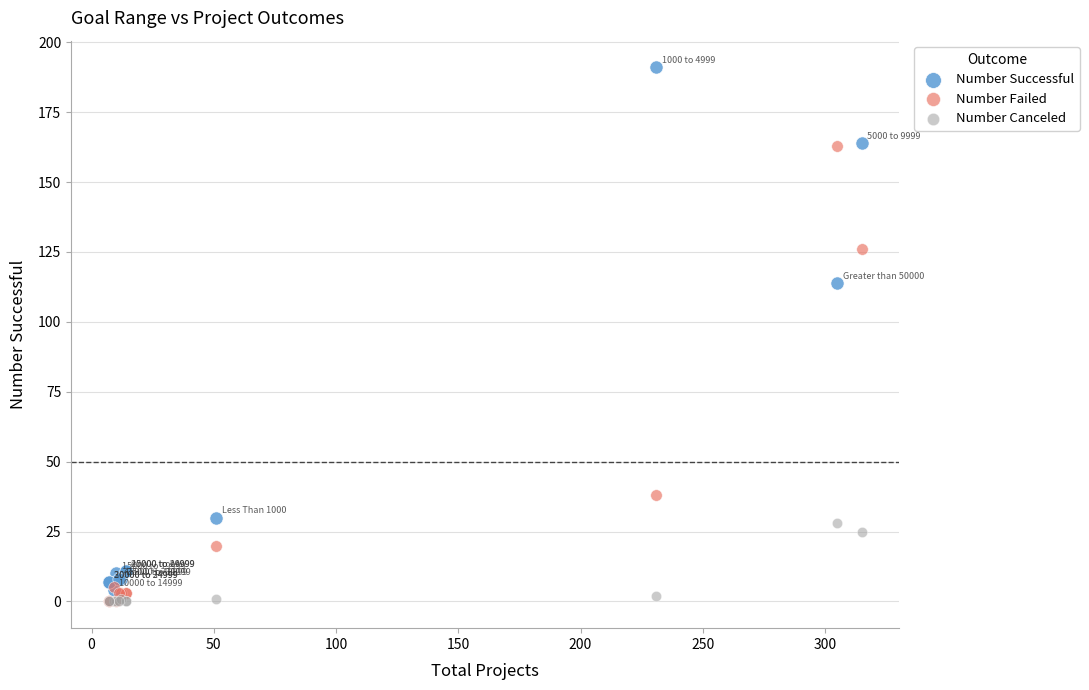

In the Number Failed series, what Y value is closest to 81?

38